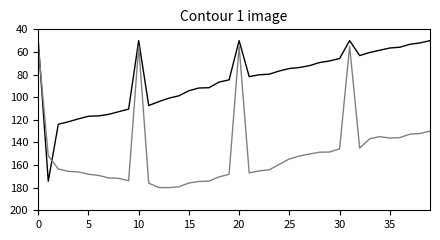

What is the greatest value displayed?

180.0